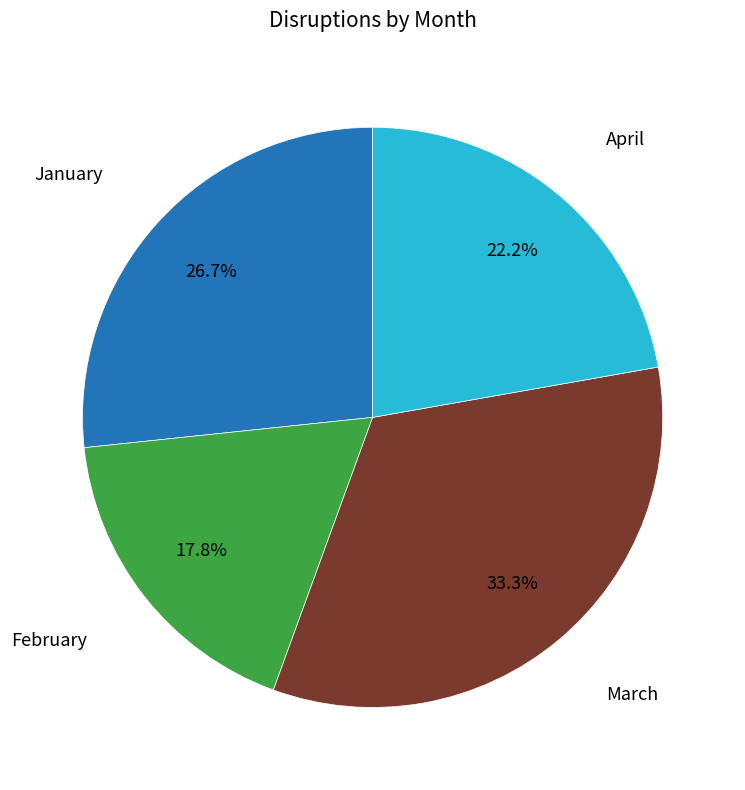

Does any single category account for the majority?

No